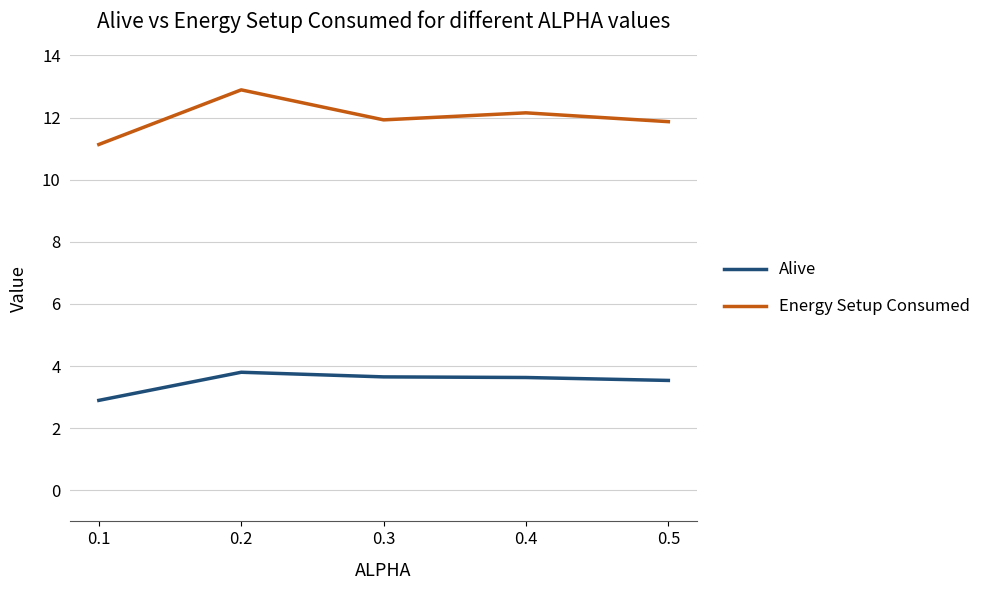

What is the approximate value of Alive at 0.1?

2.9